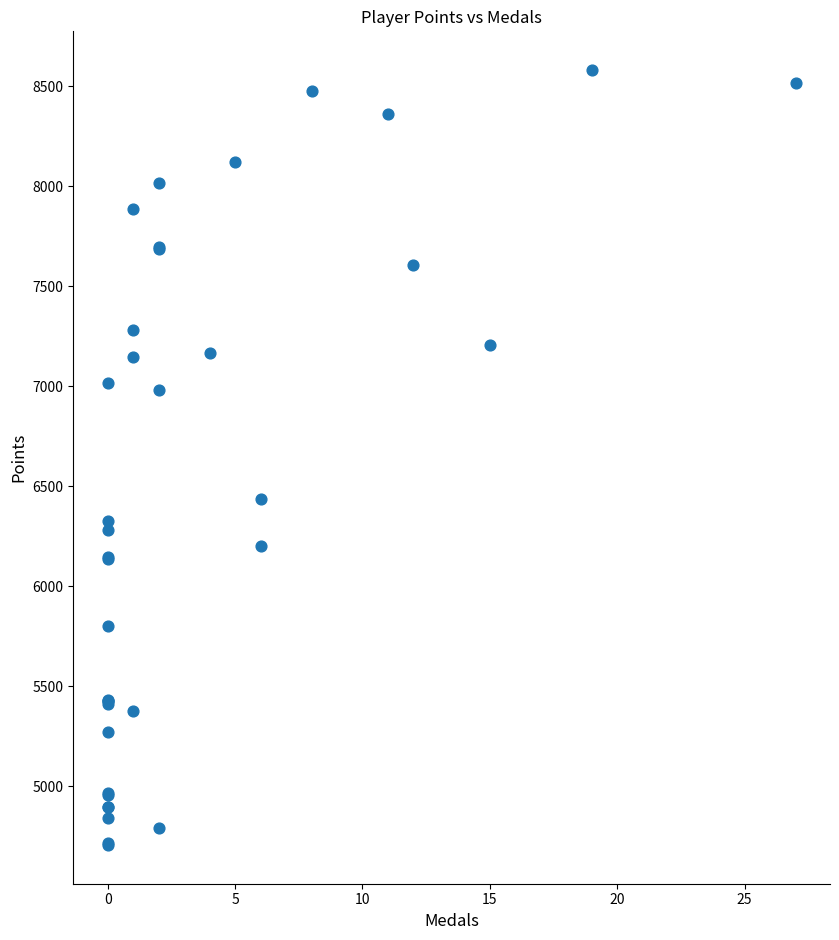

What Y value in the scatter plot is closest to 6643?

6435